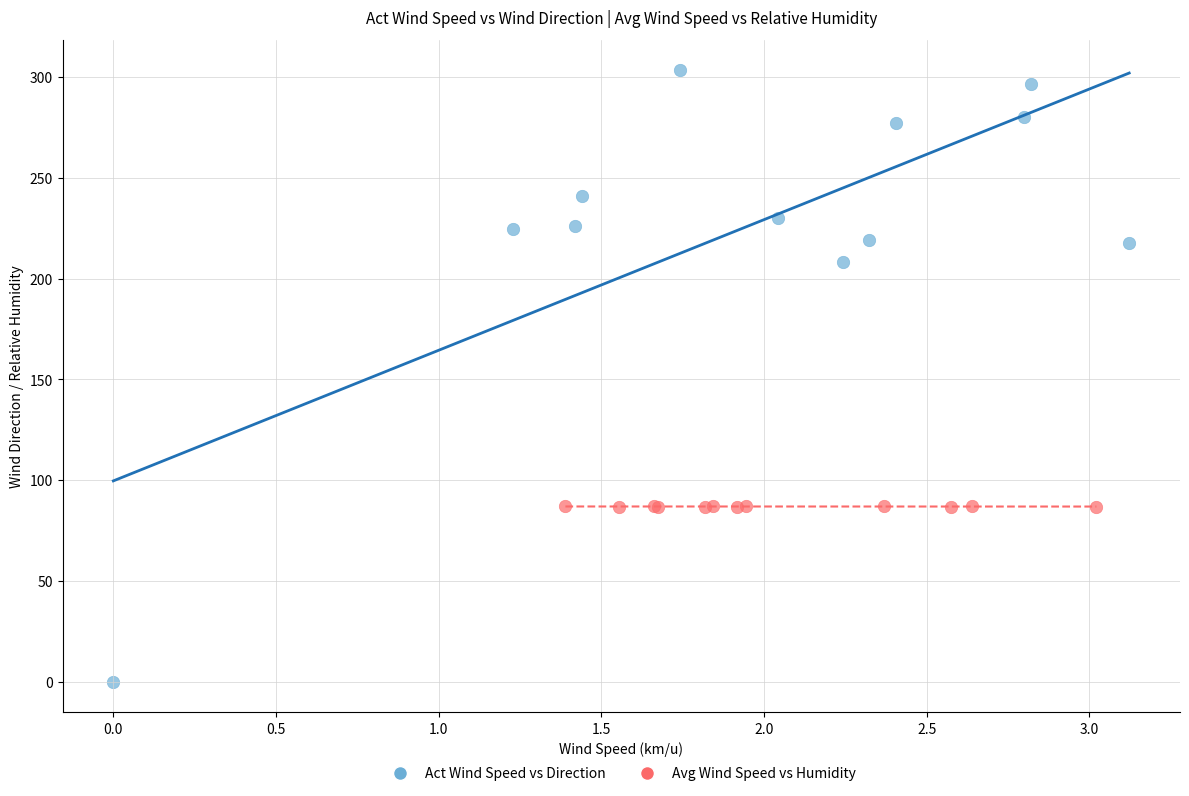

Which series has the largest Y range (max minus min)?

Act Wind Speed vs Direction